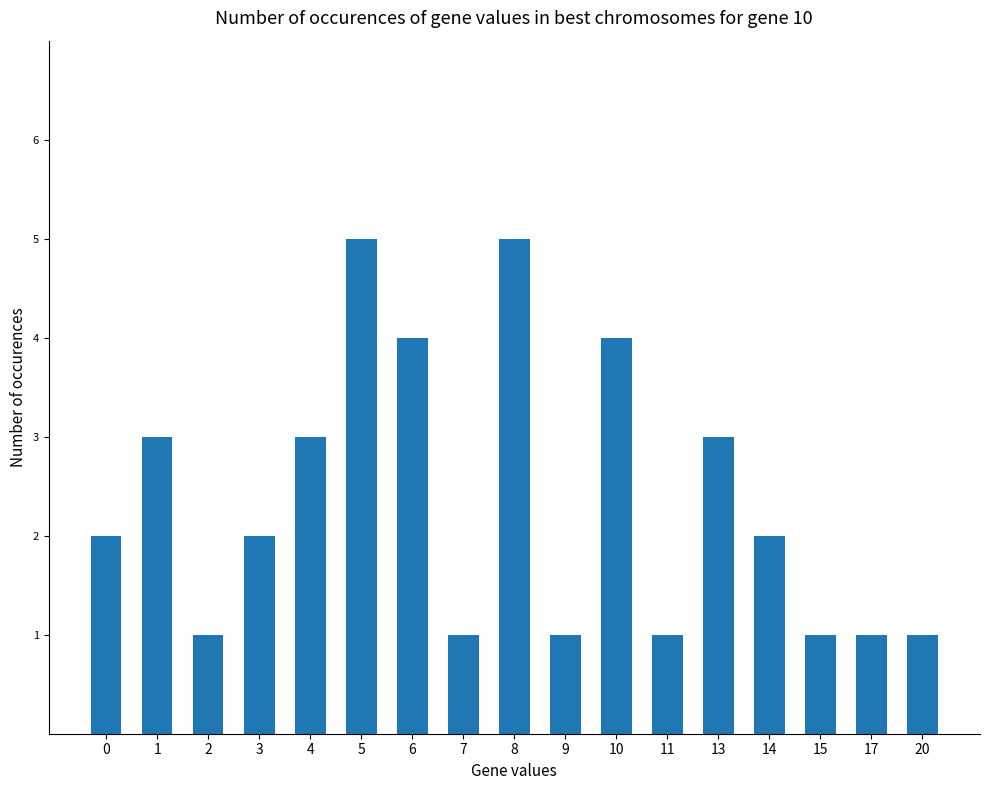

Read the value at 5.

5